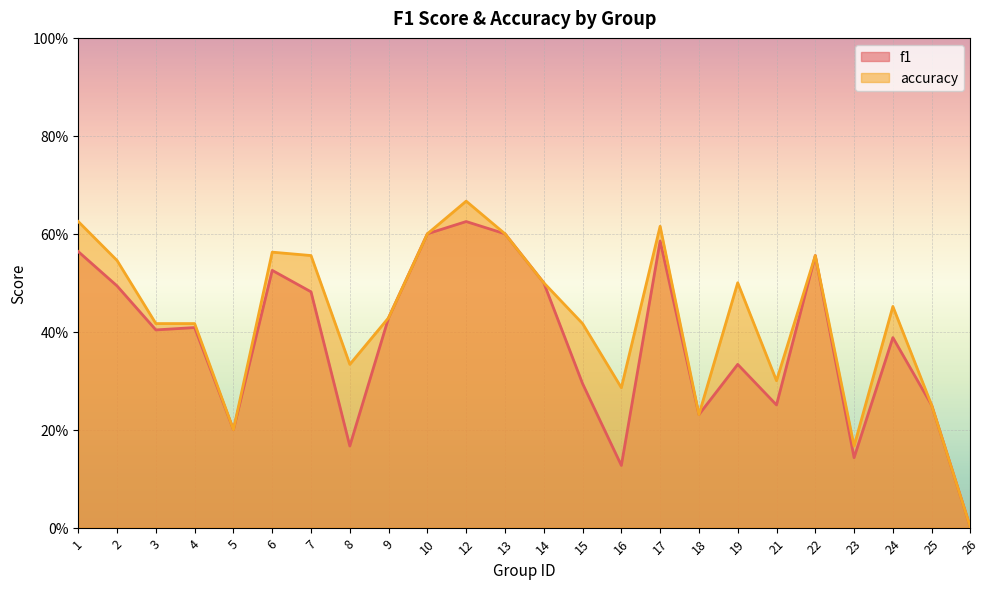

What is the sum of all f1 values?

9.2